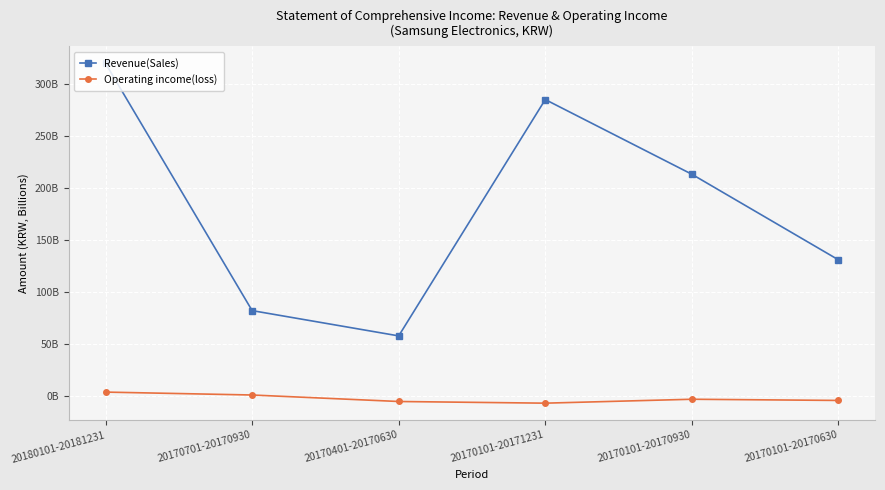

What is the label of the 2nd point from the left?

20170701-20170930